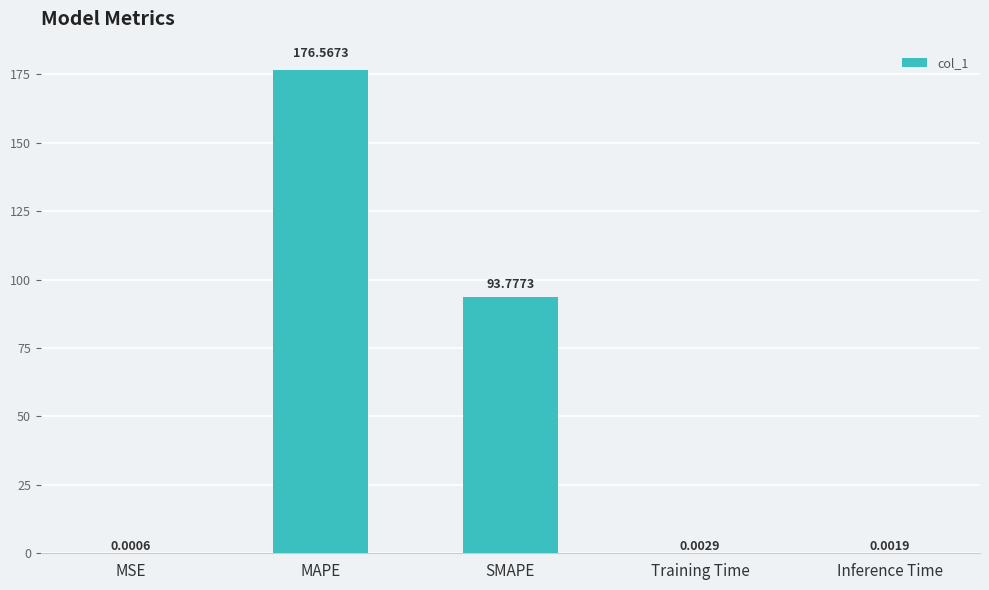

What is the difference between the values at MAPE and SMAPE?

82.8